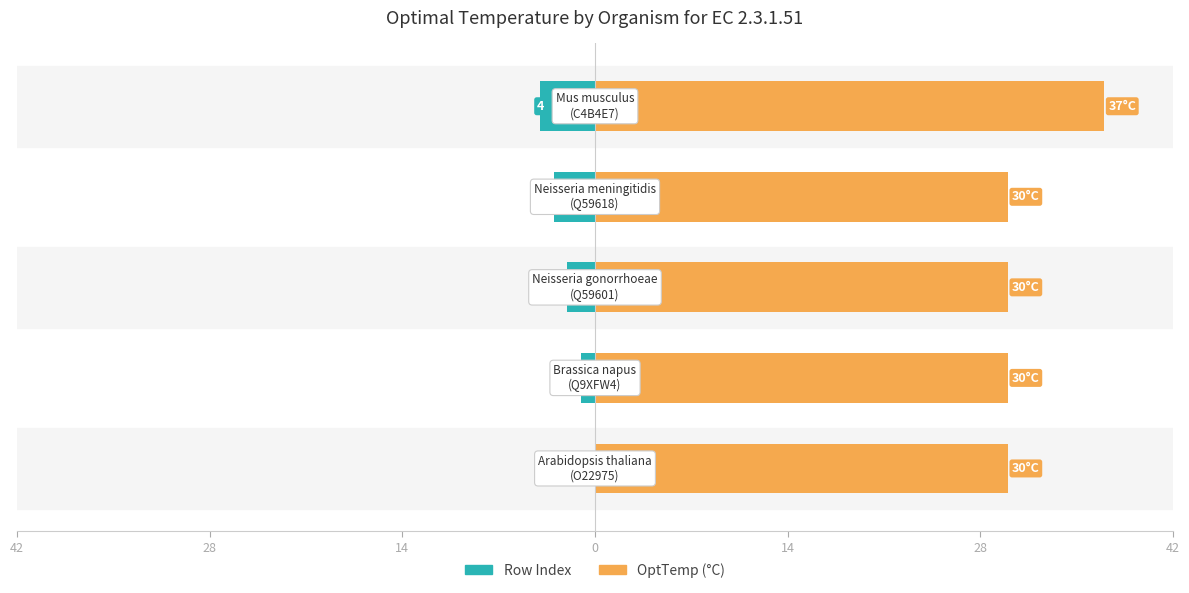

What is the maximum value for OptTemp (°C)?

37